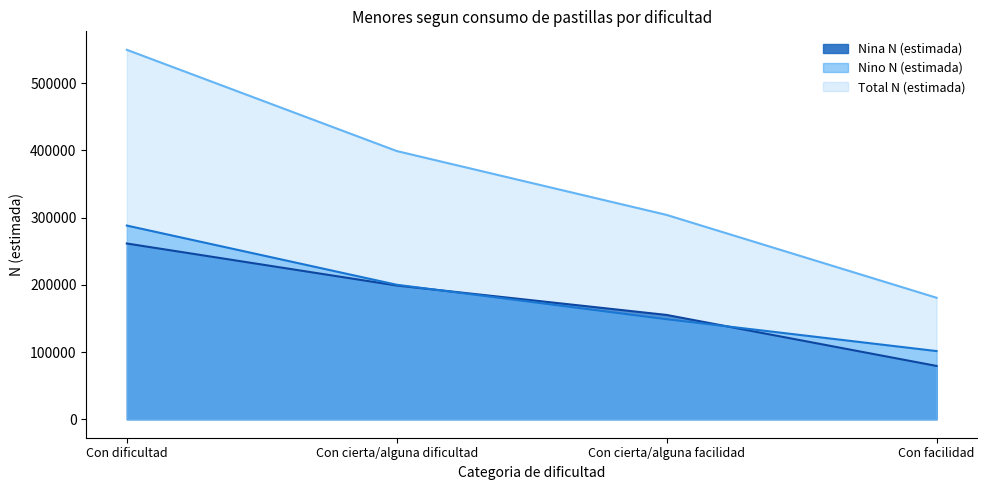

Is it true that Nina N (estimada) equals 79330 at Con facilidad?

True